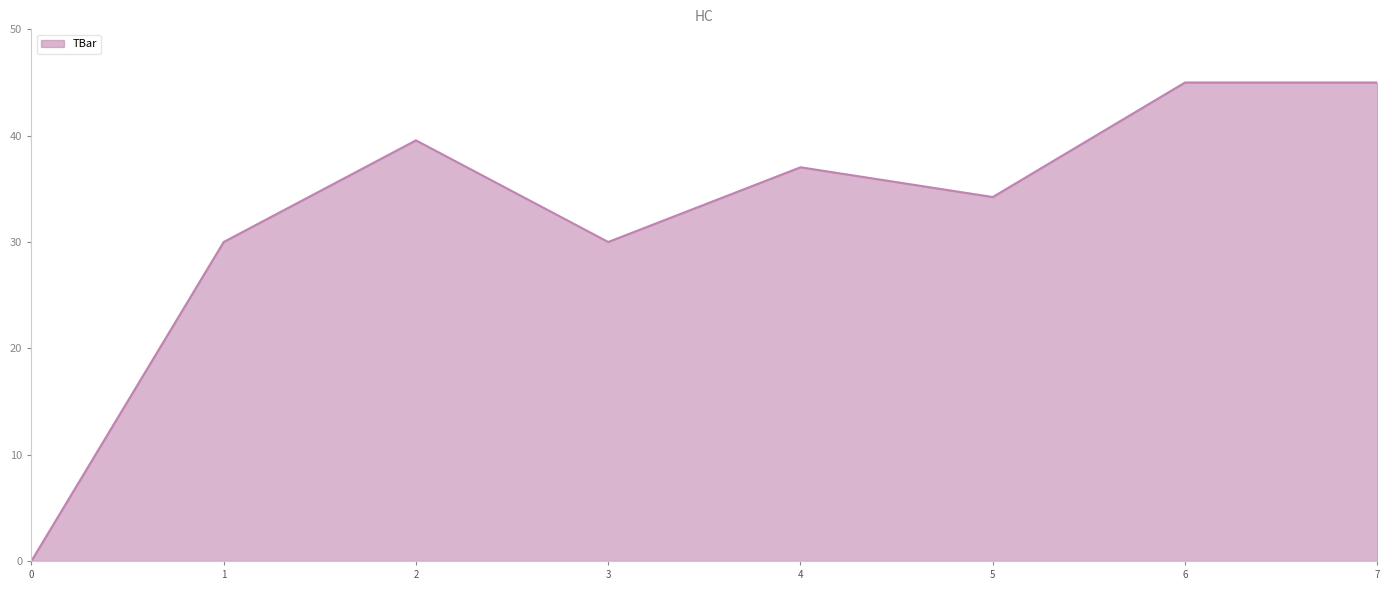

Approximately how many times larger is the value at 2 compared to 6?

0.9